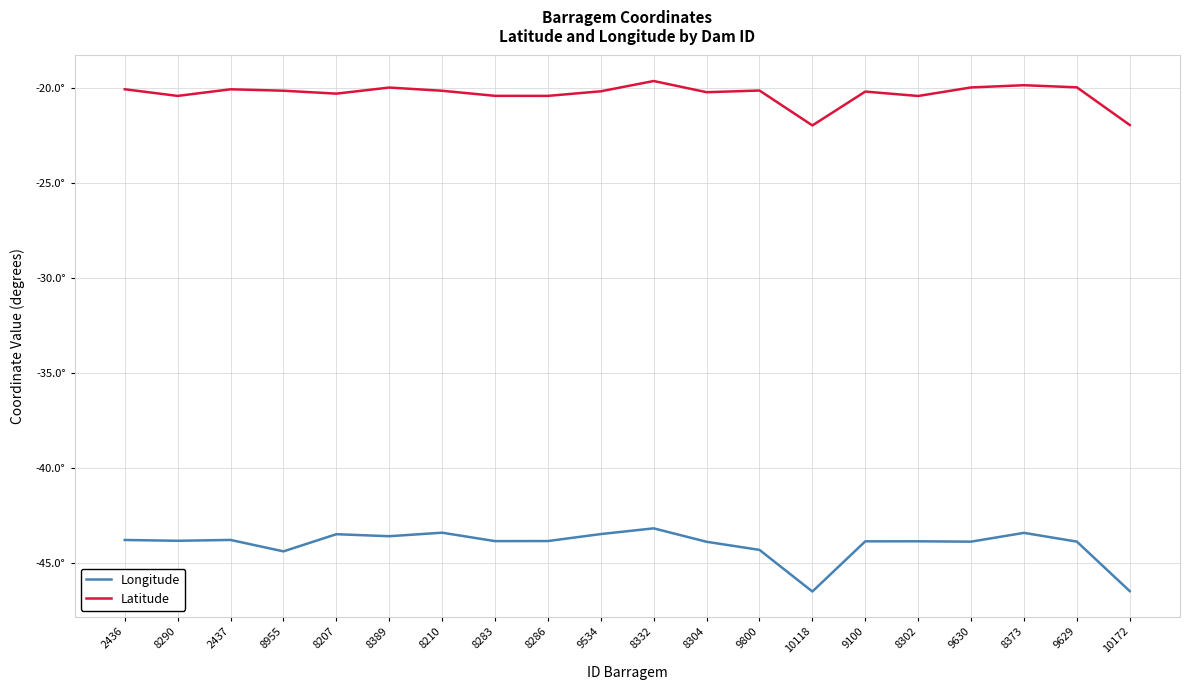

The value of Longitude at 10172 is -76.2. True or false?

False